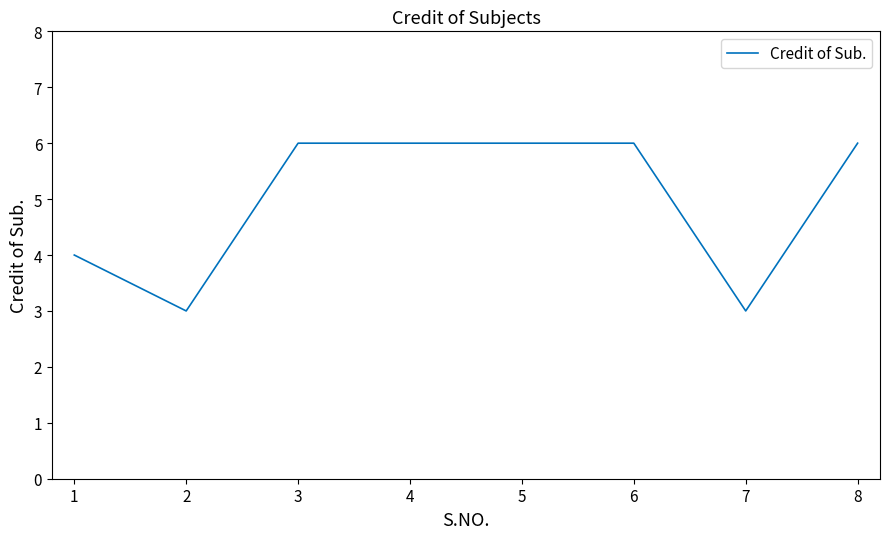

Where is the first local minimum?

2